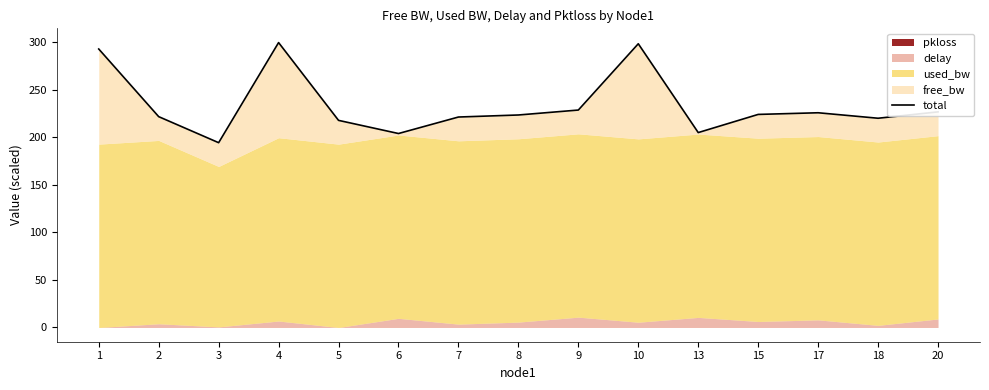

The value at 4 is 469.4. True or false?

False